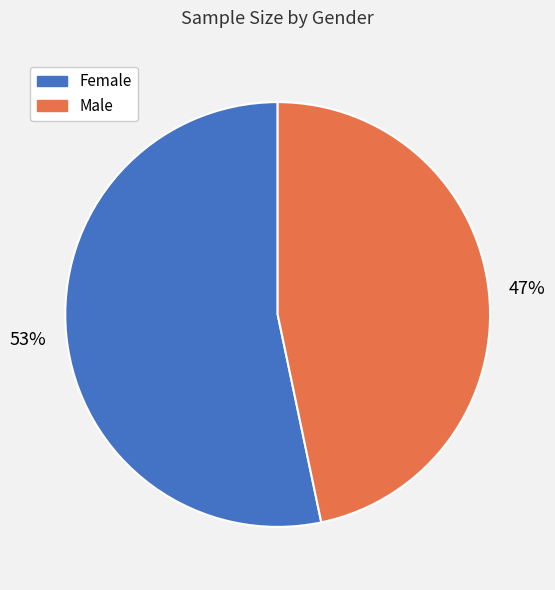

What percentage is the Male slice, to the nearest percent?

47%